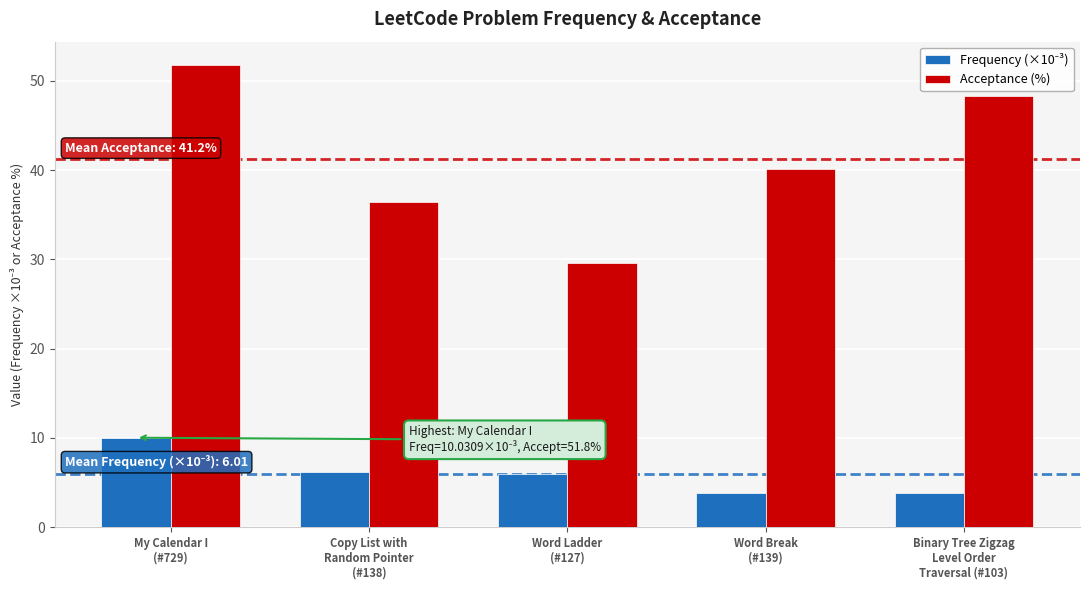

What is the label of the 1st bar from the right?

Binary Tree Zigzag
Level Order
Traversal (#103)